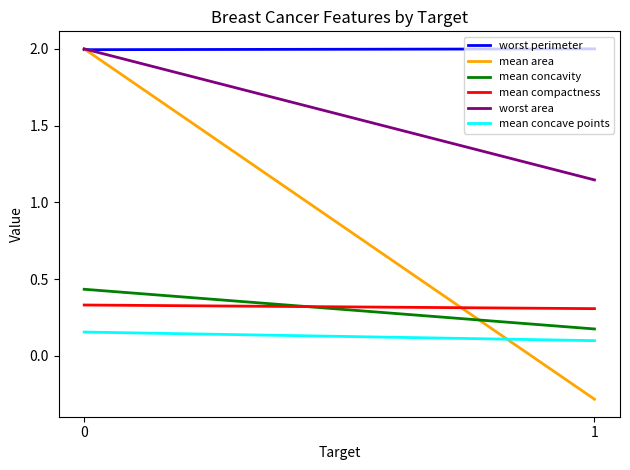

What is the total value across all series at 0?

6.9